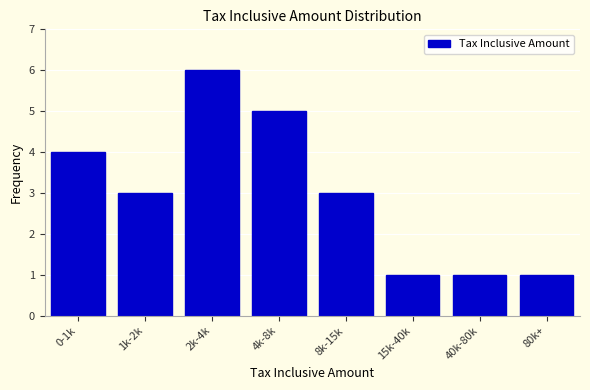

Reading right to left, list all the values displayed in this chart.

80k+=1	40k-80k=1	15k-40k=1	8k-15k=3	4k-8k=5	2k-4k=6	1k-2k=3	0-1k=4